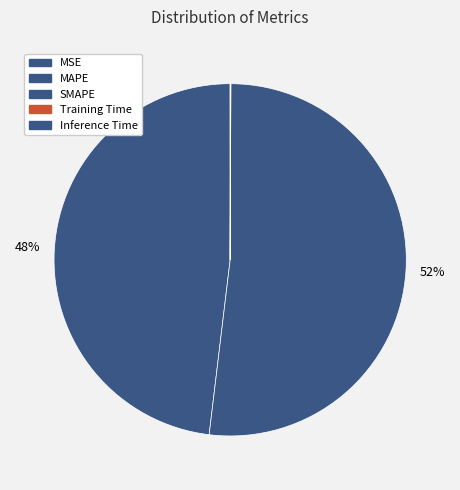

What percentage do Training Time and MAPE together represent?

48.1%